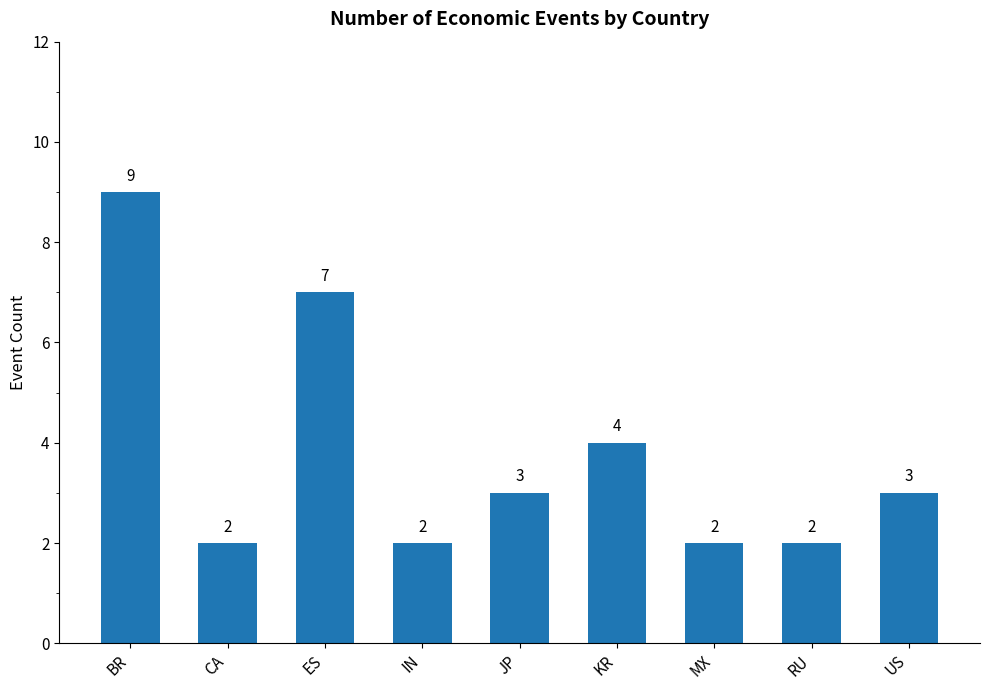

Where does the data first go above 3?

BR